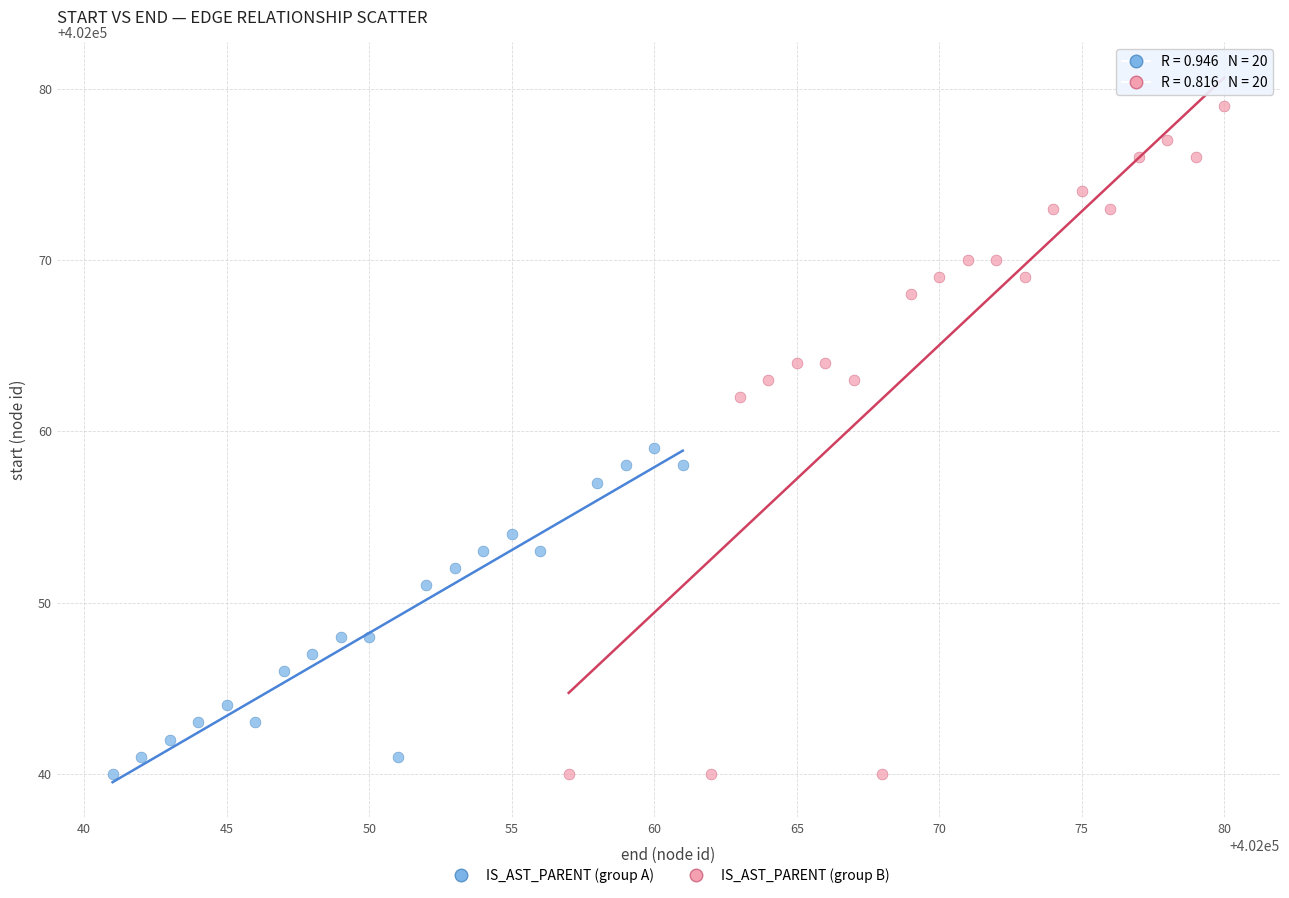

What are all the series names shown in the legend?

IS_AST_PARENT (group A), IS_AST_PARENT (group B)